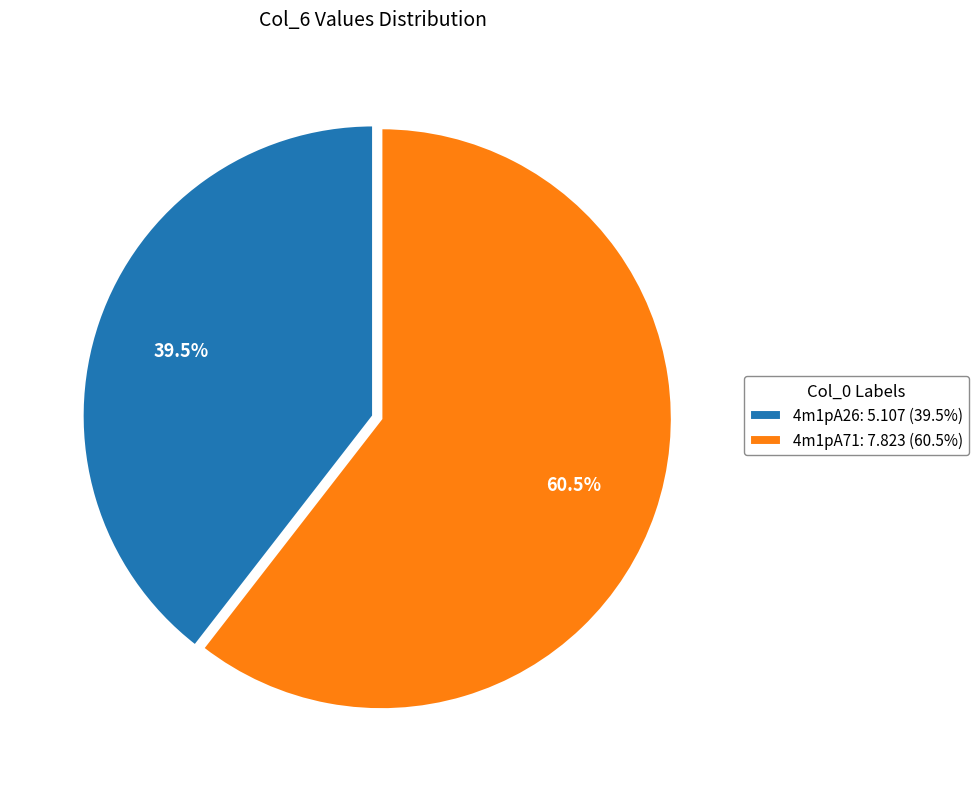

Does 4m1pA26 represent more than half of the total?

No